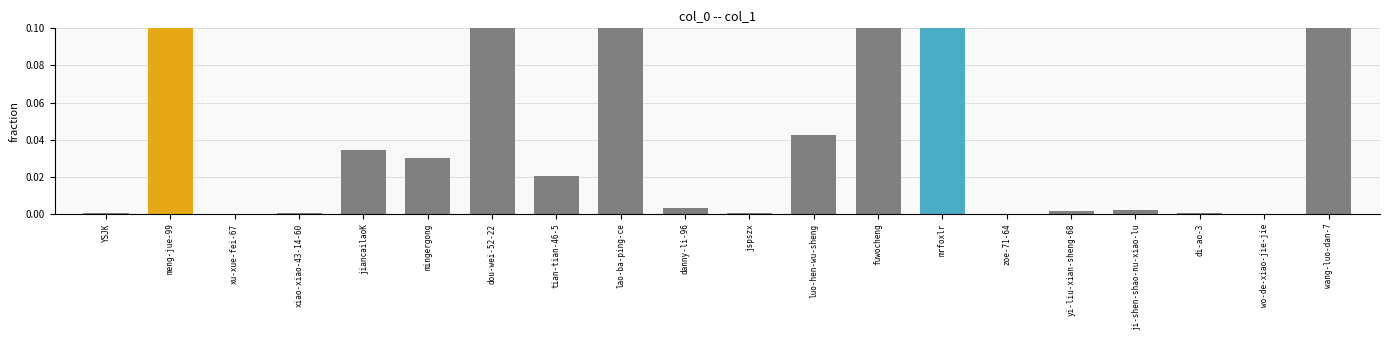

True or false: the data shows 0.0 at xiao-xiao-43-14-60.

False